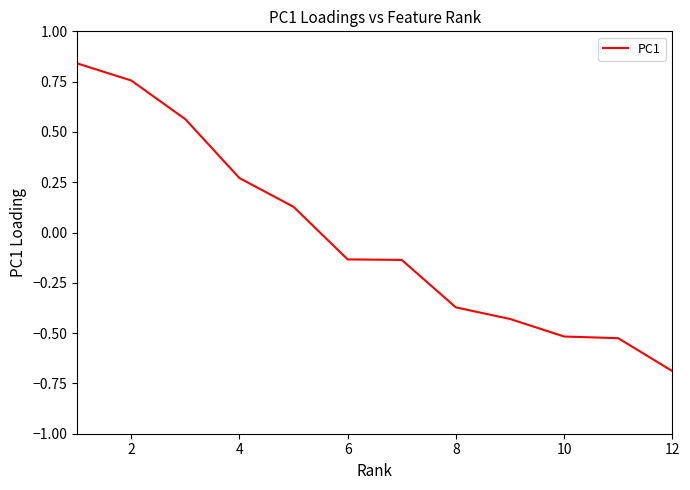

What is the minimum value shown in the chart?

-0.7